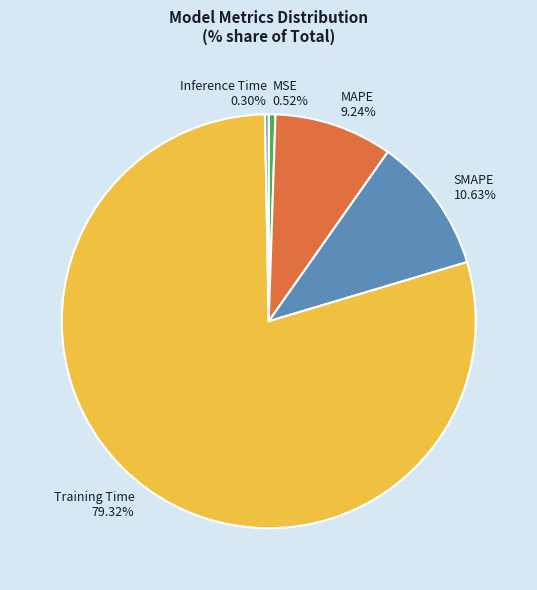

Does Training Time account for over 50% of the chart?

Yes